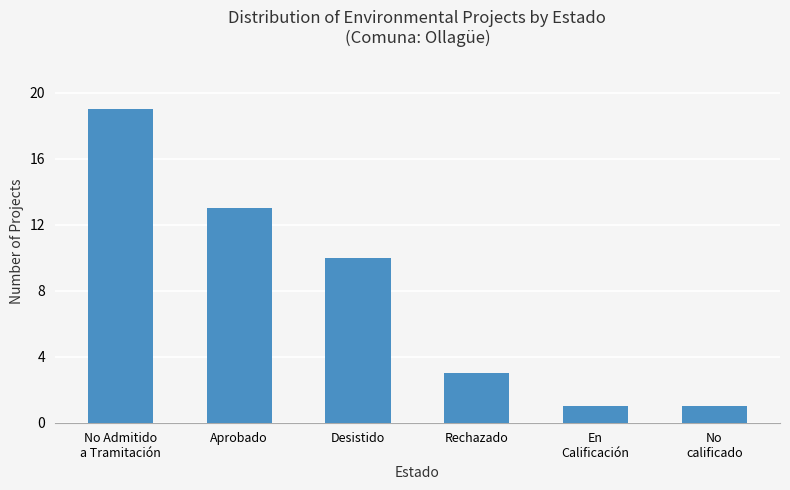

What is the greatest value displayed?

19